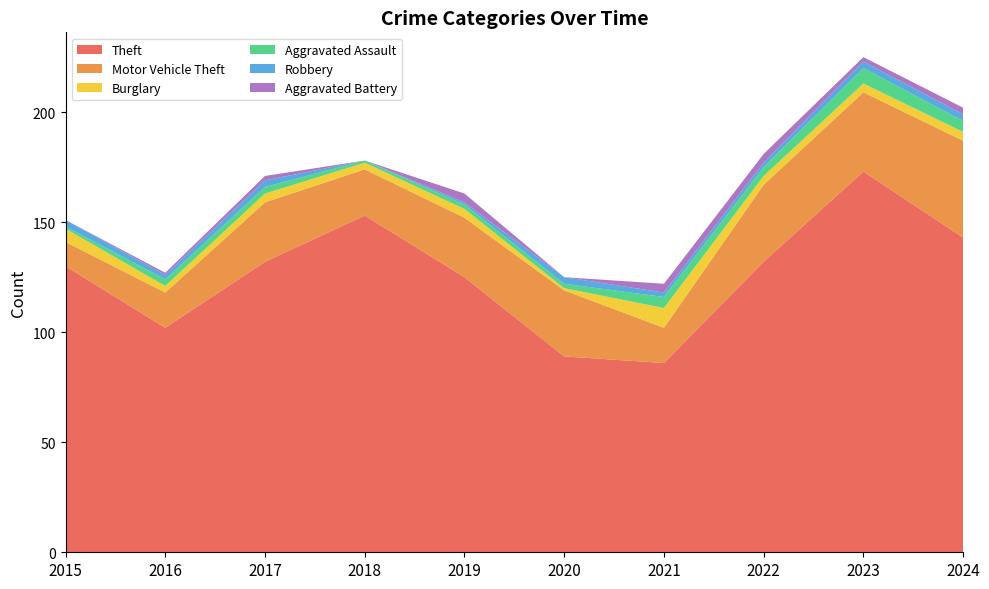

Reading left to right, what are all the values shown in this chart?

Theft: 130	102	132	153	125	89	86	132	173	143
Motor Vehicle Theft: 11	16	27	21	27	30	16	35	36	44
Burglary: 6	3	4	3	4	1	9	4	4	4
Aggravated Assault: 1	3	3	1	2	2	5	4	7	5
Robbery: 3	2	3	0	1	3	2	2	3	3
Aggravated Battery: 0	1	2	0	4	0	4	4	2	3